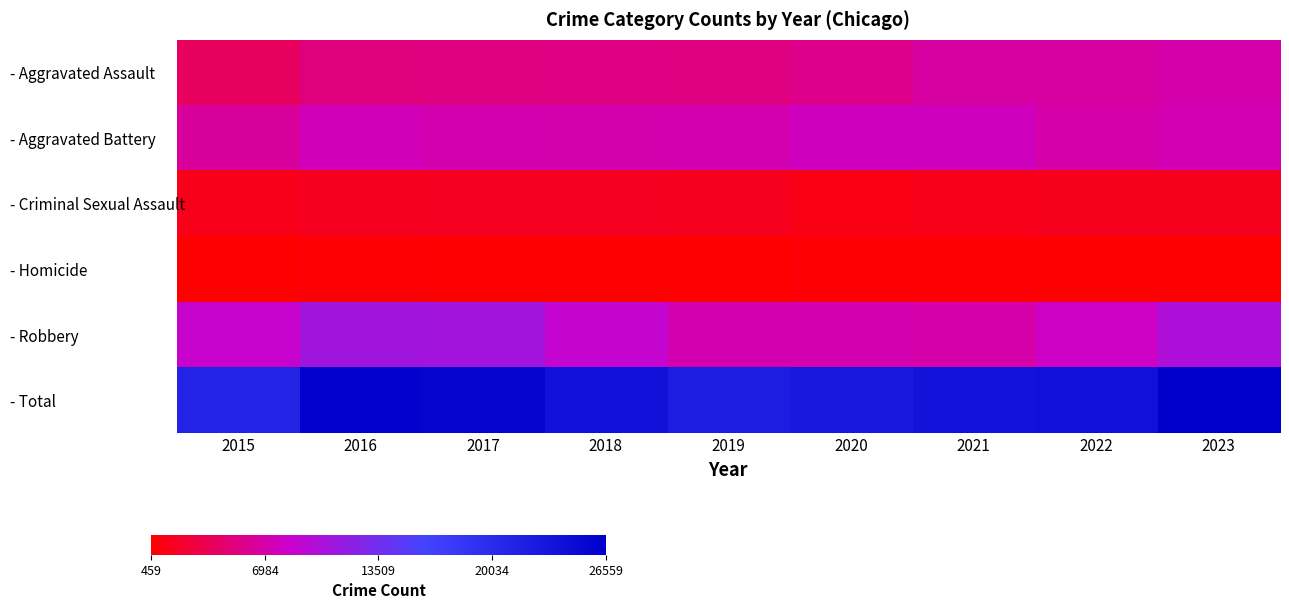

What is the greatest value displayed?

26559